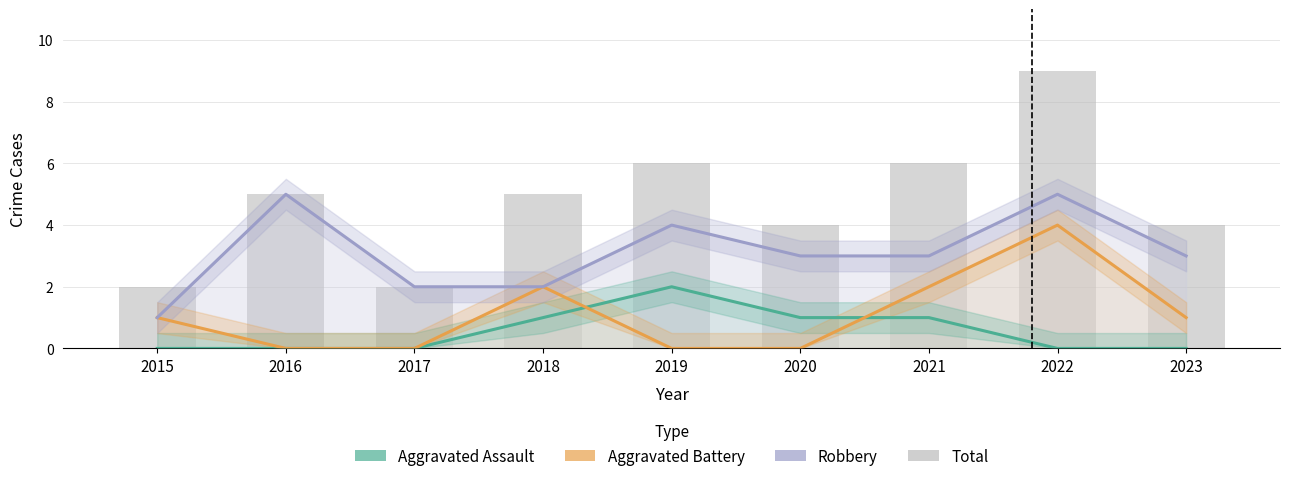

How many Robbery values are between 2 and 4?

6